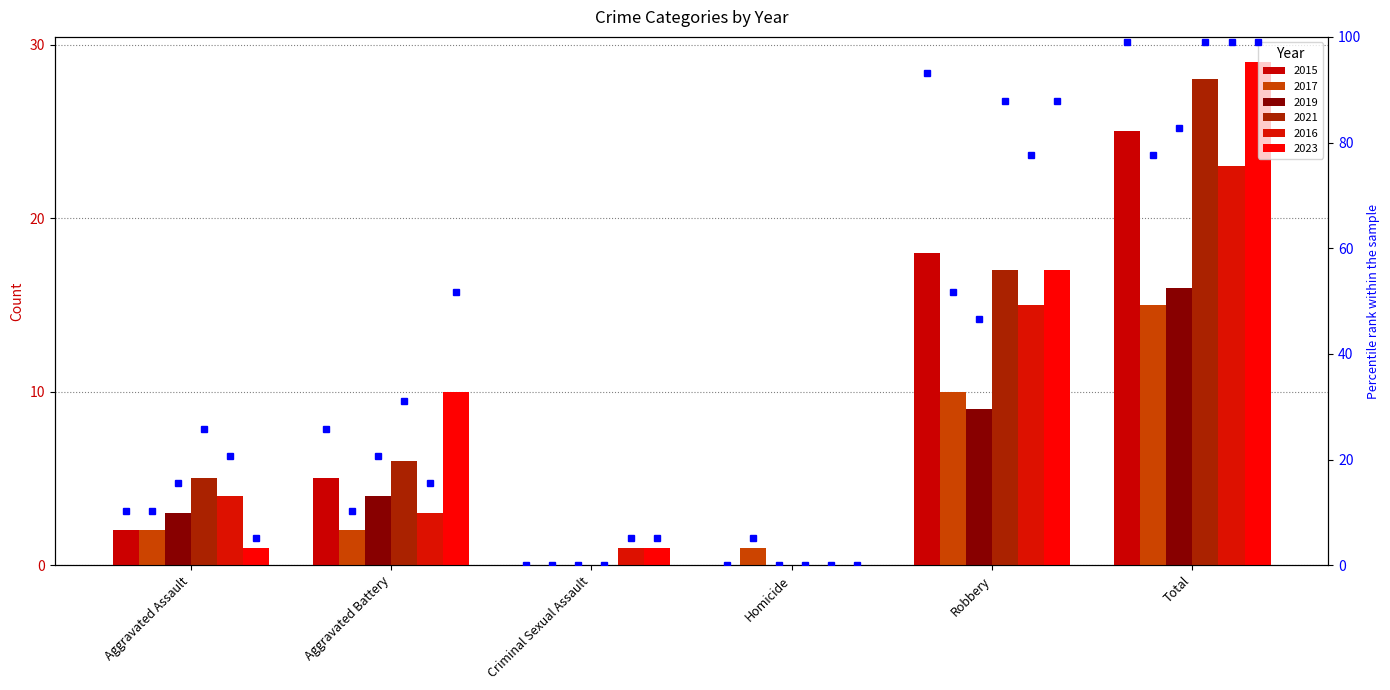

What is the total value across all series at Criminal Sexual Assault?

2